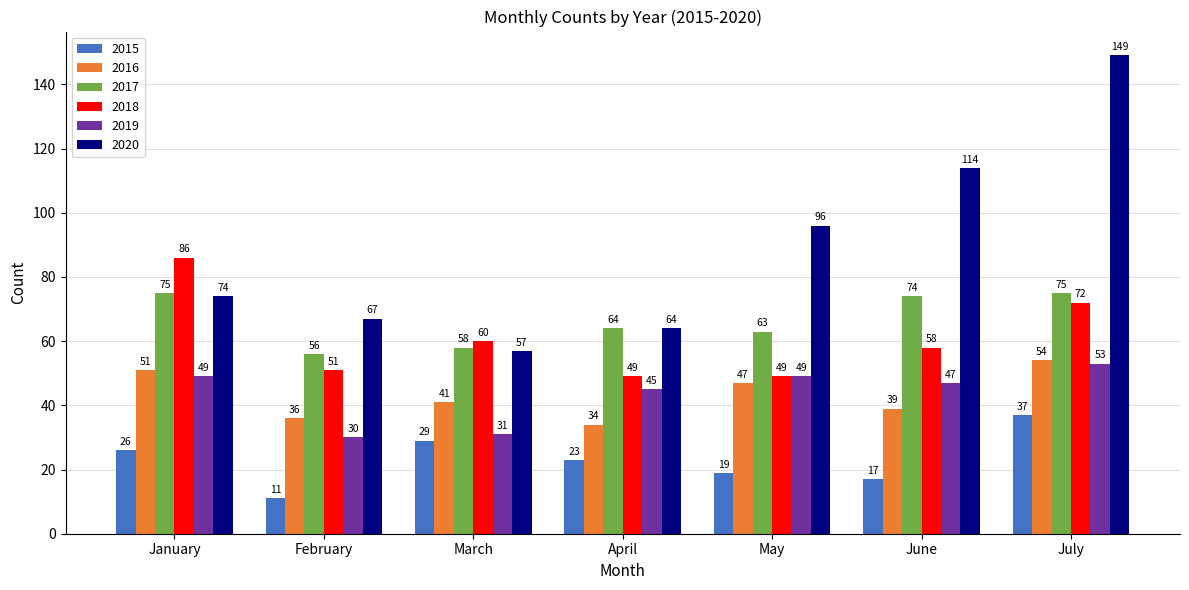

Which series has the largest range (max minus min)?

2020